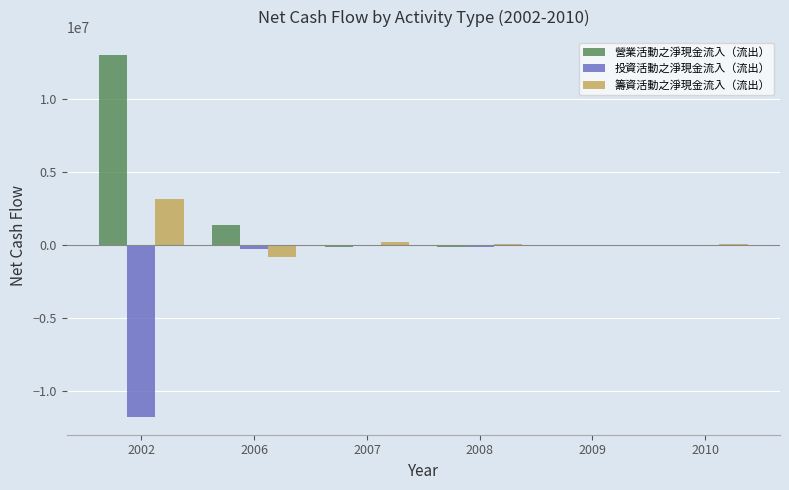

The value of 籌資活動之淨現金流入（流出） at 2006 is -796665. True or false?

True